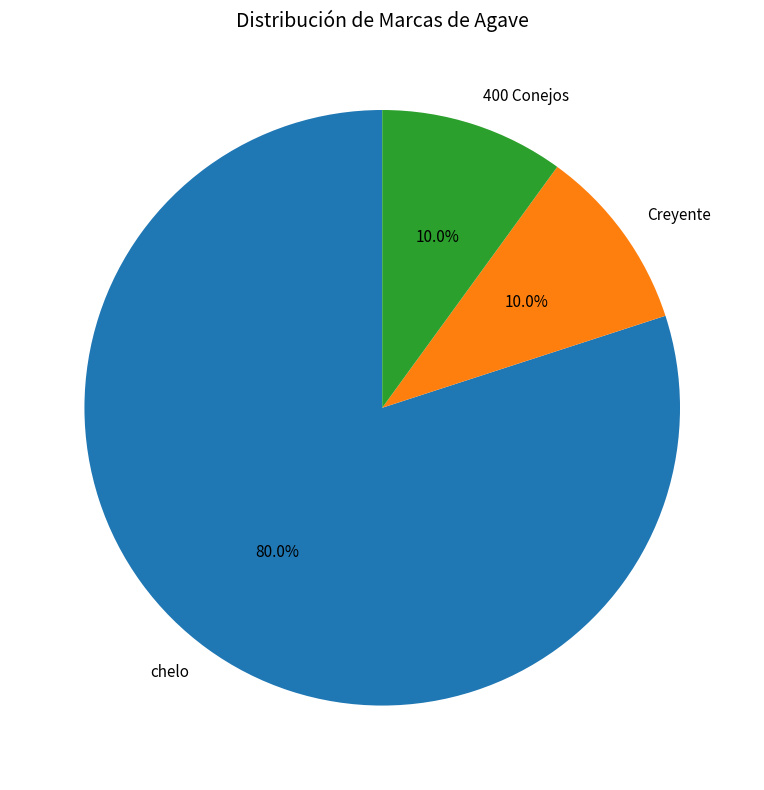

Which category has the biggest portion of the pie?

chelo